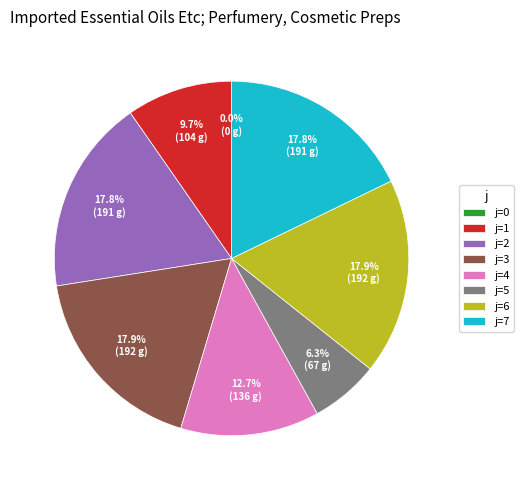

To the nearest percent, what portion does 1 represent?

10%